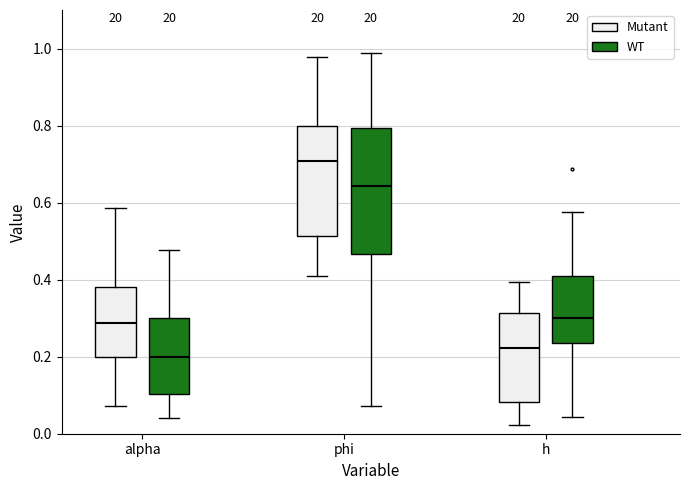

Comparing the boxes themselves (not the whiskers), which one is the tallest?

phi (WT)